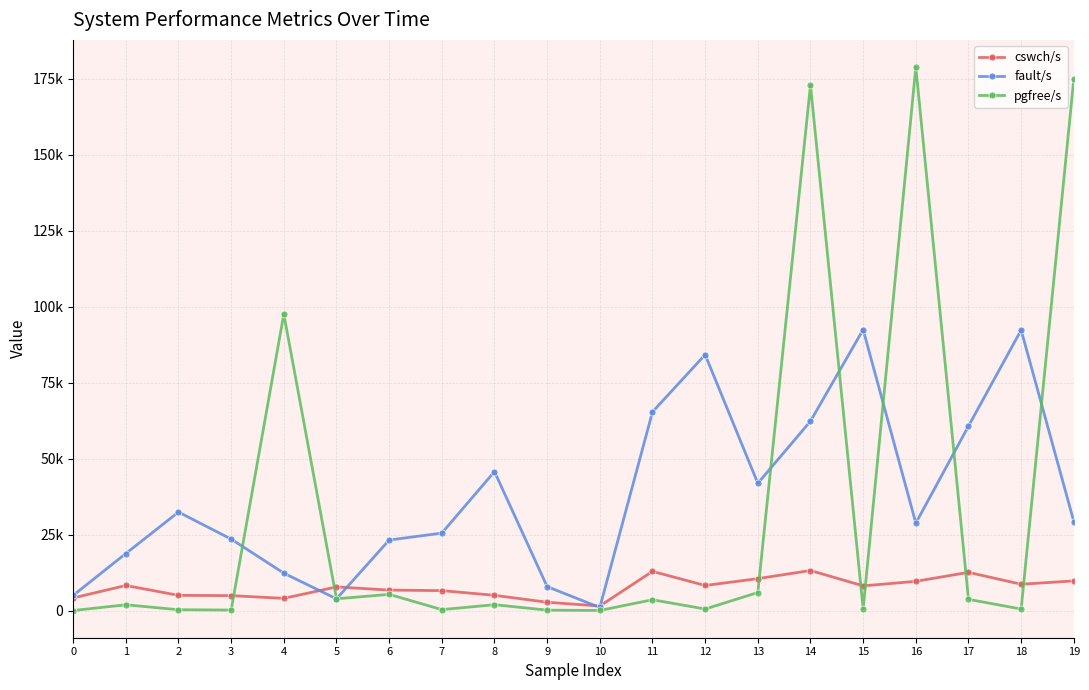

What are all the series names shown in the legend?

cswch/s, fault/s, pgfree/s